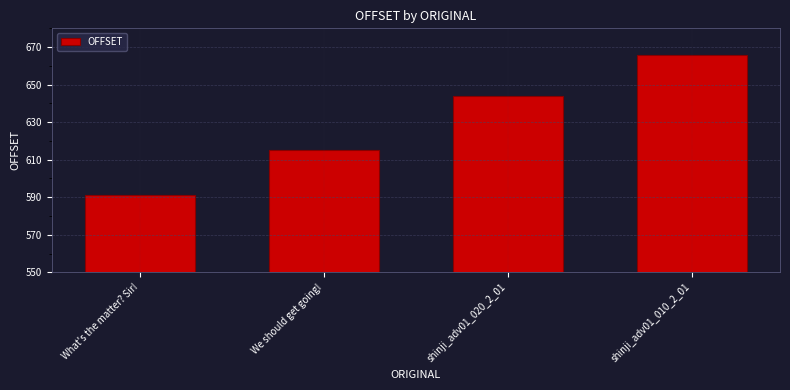

What is the difference between the second highest and second lowest values?

29